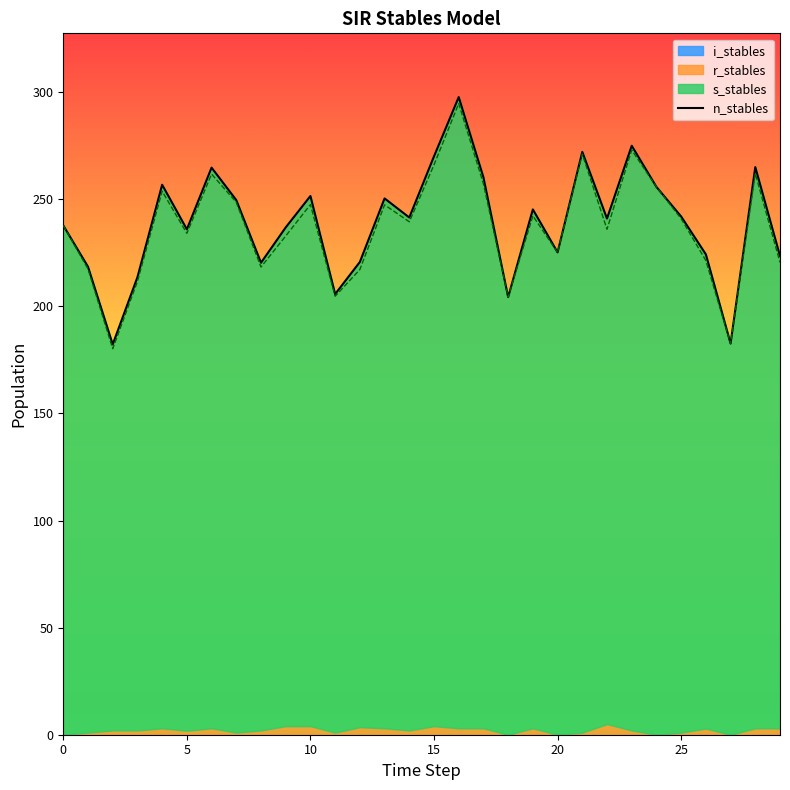

True or false: s_stables and n_stables cross at least once.

False